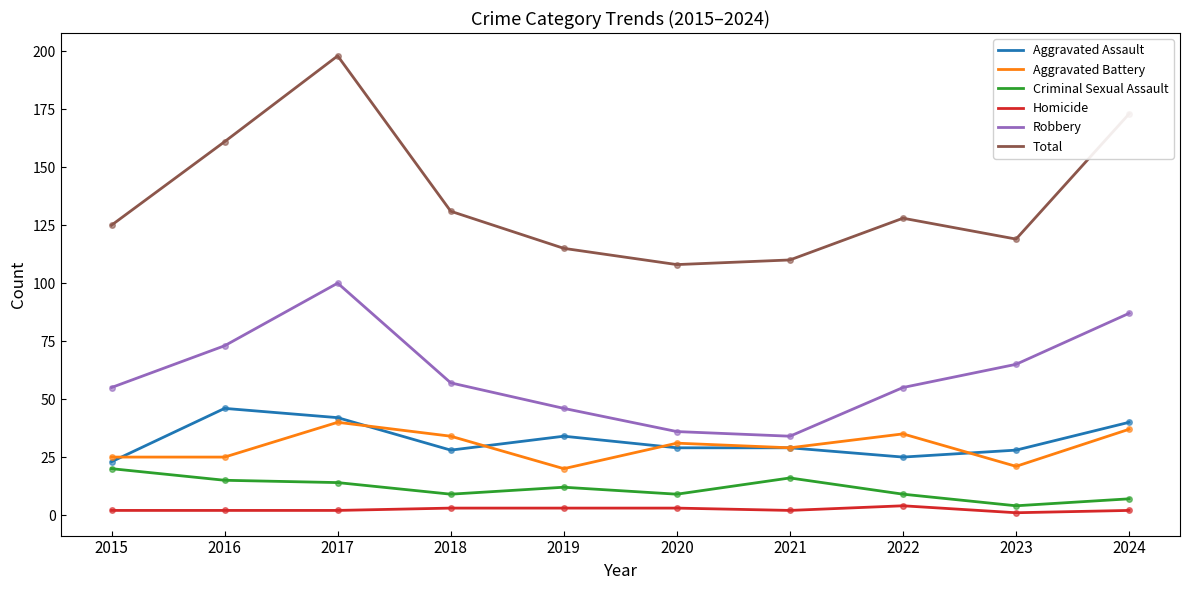

At which category is the sum across all series the highest?

2017